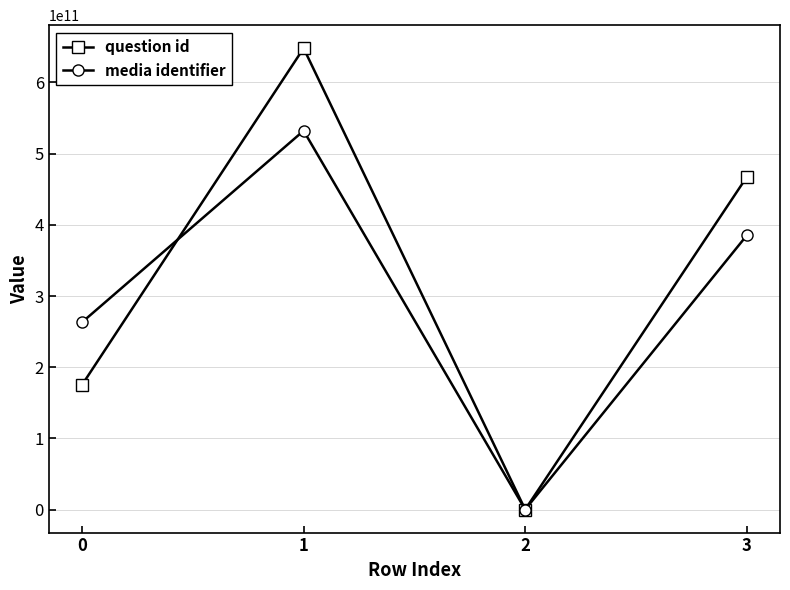

At which category does the chart reach its peak across all series?

1